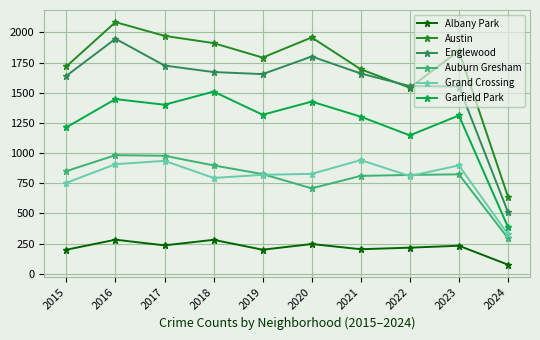

What is the highest value of the Englewood series?

1948